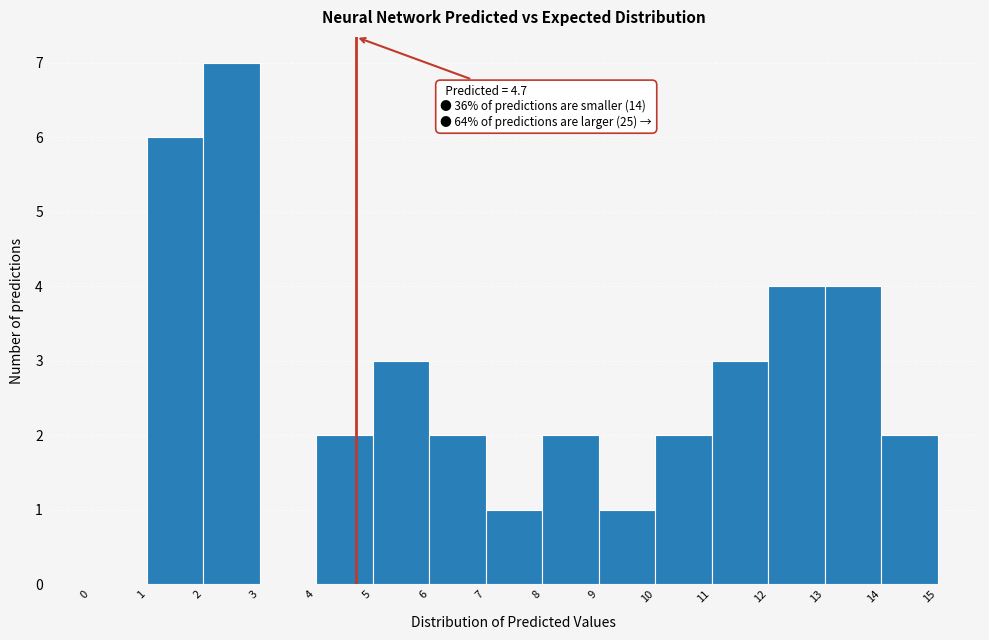

Which range on the x-axis has the tallest bar?

2 to 3